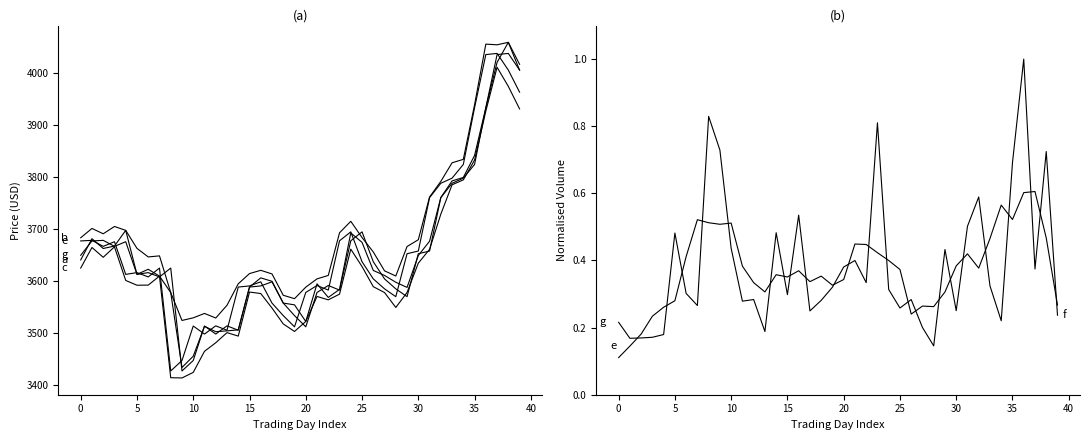

What is the maximum value for Close?

4037.5